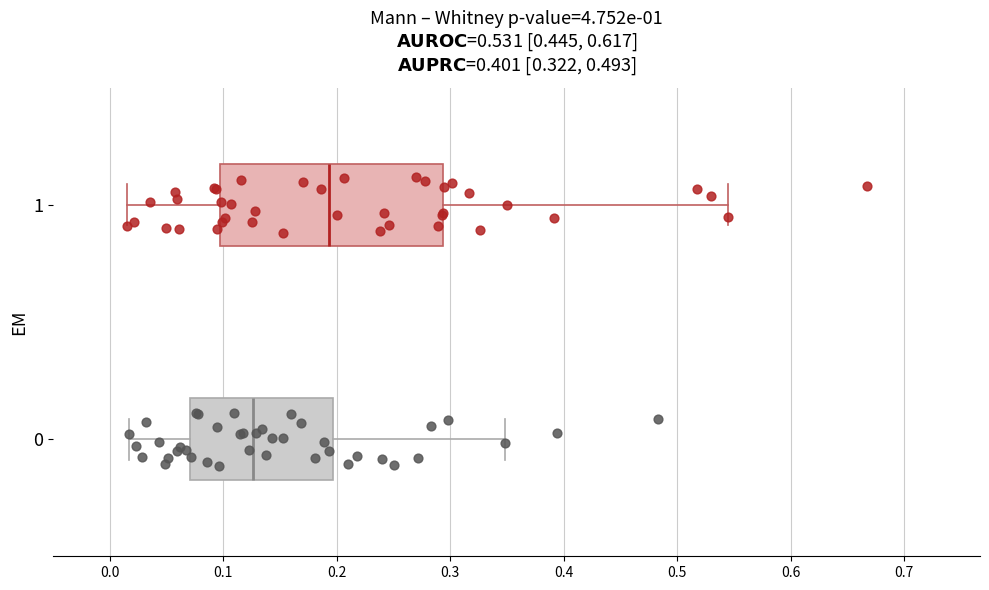

Which box's median line is the furthest to the left?

0